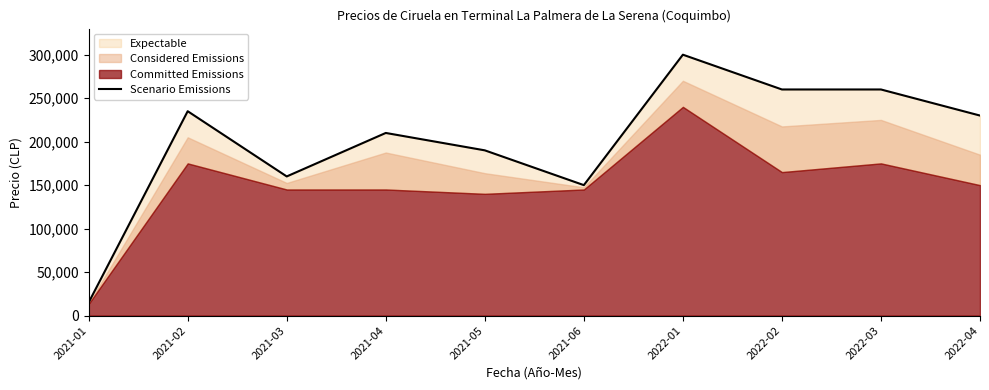

True or false: there are more than 1 points higher than both neighbors.

True